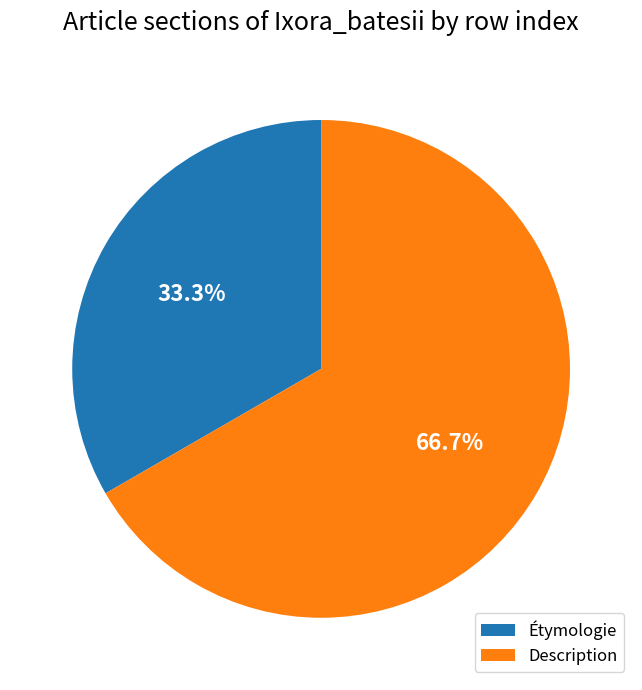

True or false: Description accounts for 72% of the total.

False